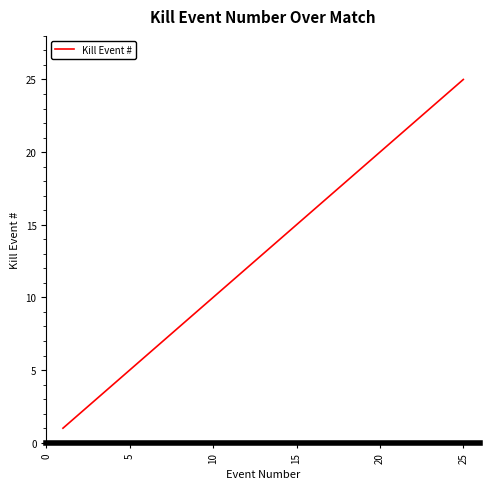

Is this an area chart (filled region under the line)?

No